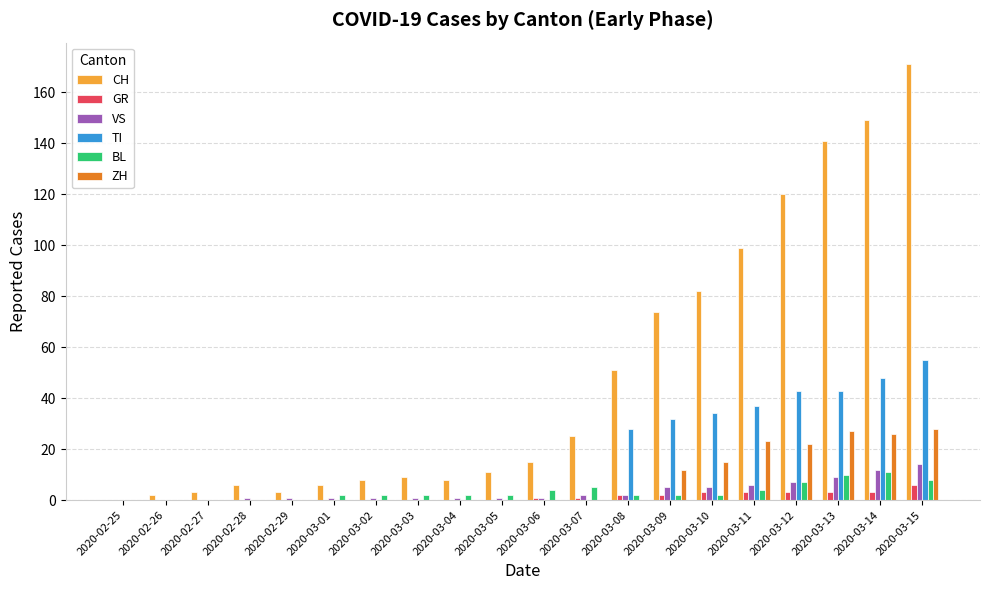

True or false: TI has a value of -29 at 2020-03-01.

False